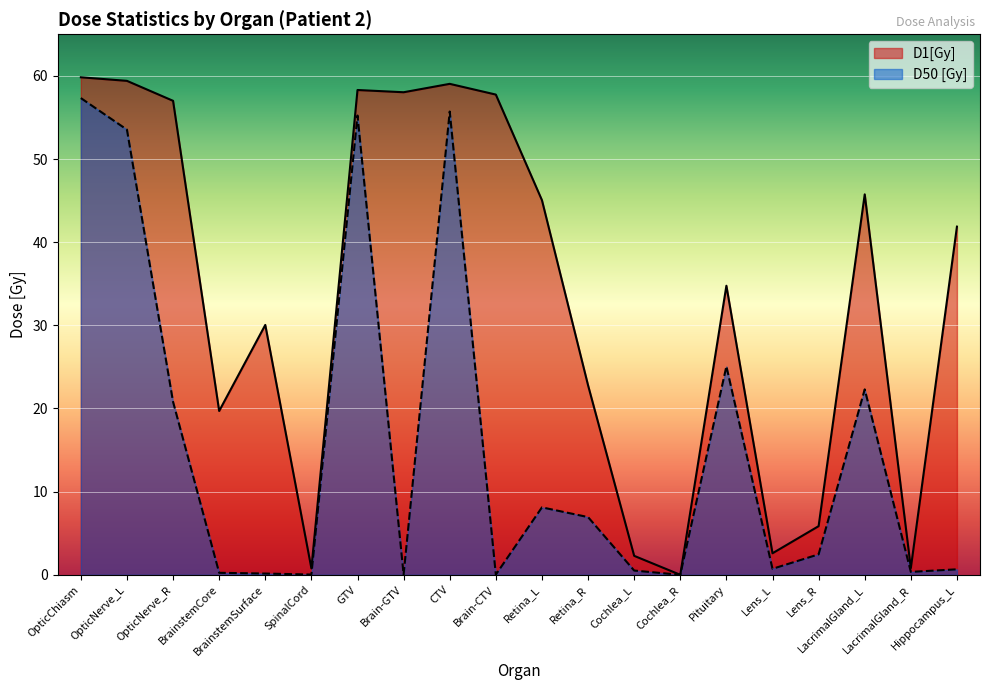

Rank the series by their average value, from highest to lowest.

D1[Gy], D50 [Gy]